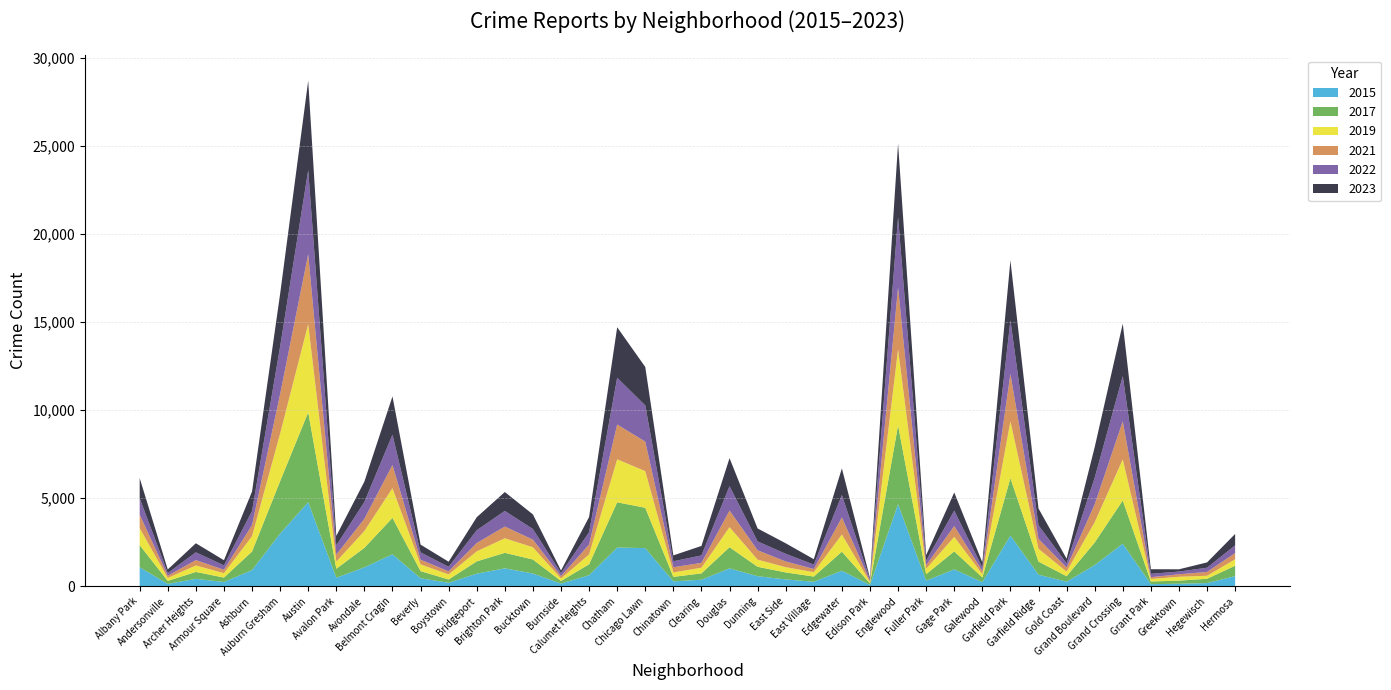

Reading right to left, extract all data points from this chart.

2015: 573	176	140	115	2413	1198	255	654	2877	232	957	316	4658	72	879	252	385	570	1012	368	277	2162	2195	625	151	720	1014	713	194	452	1812	1070	482	4770	2987	913	240	419	131	1076
2017: 589	246	176	154	2456	1281	311	743	3257	265	1019	365	4471	87	1082	296	397	531	1201	360	253	2288	2566	620	145	795	879	697	188	403	2066	1107	508	5096	2973	1053	250	391	171	1252
2019: 365	171	220	138	2328	1153	261	728	3226	189	825	308	4310	77	972	248	298	406	1140	322	253	2079	2441	561	142	694	828	568	287	385	1687	957	405	5008	2700	872	249	368	166	968
2021: 350	217	140	104	2160	1015	233	565	2688	170	613	200	3518	62	969	180	326	530	943	274	293	1675	1974	559	130	435	664	474	173	264	1313	692	395	3970	2237	630	193	303	123	767
2022: 441	240	154	192	2566	1503	236	766	3034	210	871	263	3981	99	1269	250	433	504	1379	422	338	2055	2650	698	175	599	888	722	258	414	1720	953	522	4761	2698	797	251	440	157	926
2023: 647	300	129	261	2979	1739	268	953	3407	286	1033	314	4185	72	1514	307	597	735	1594	539	335	2181	2869	863	146	831	1072	741	289	442	2173	1158	542	5081	2992	1107	292	516	202	1145